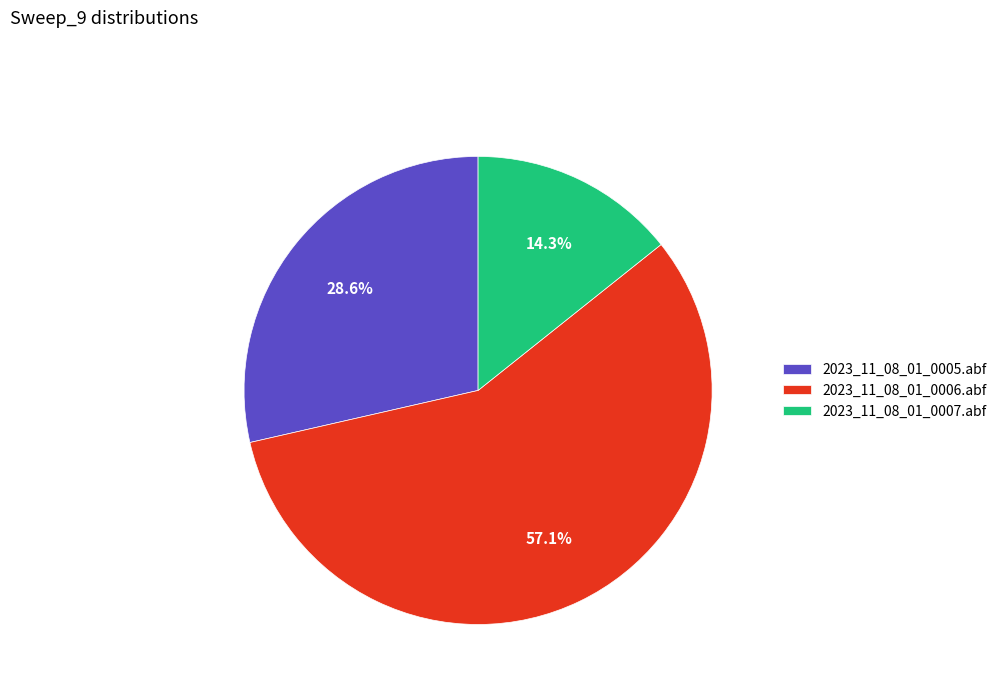

Rank the categories by value from highest to lowest.

2023_11_08_01_0006.abf, 2023_11_08_01_0005.abf, 2023_11_08_01_0007.abf